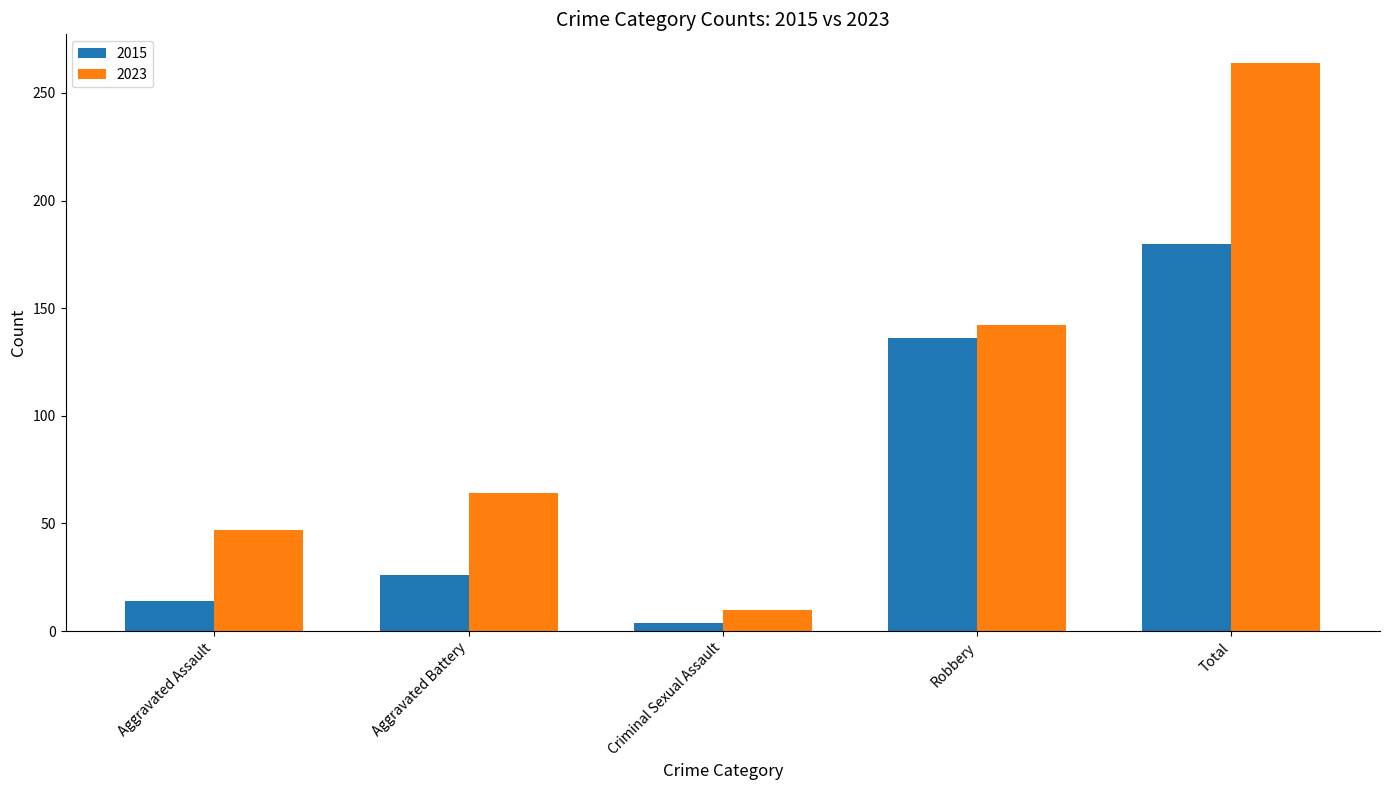

Which category has the highest value in the 2015 series?

Total